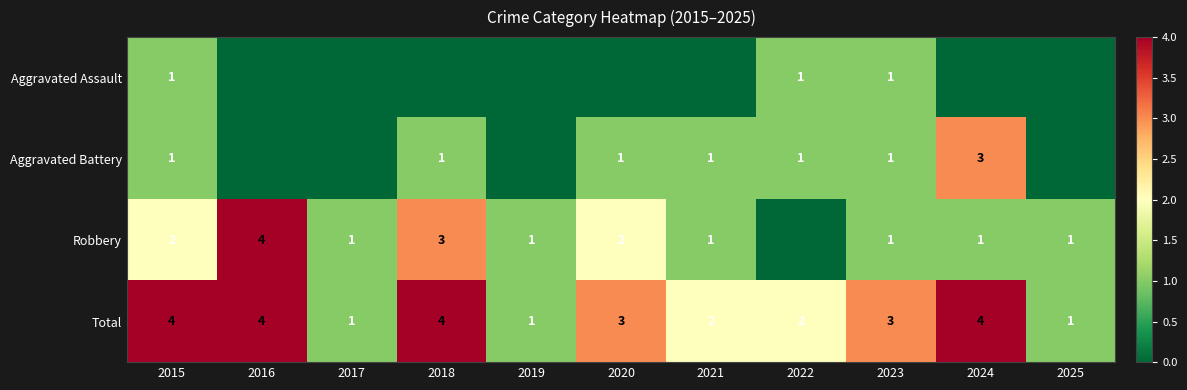

What is the sum of the Total values at 2017 and 2023?

4